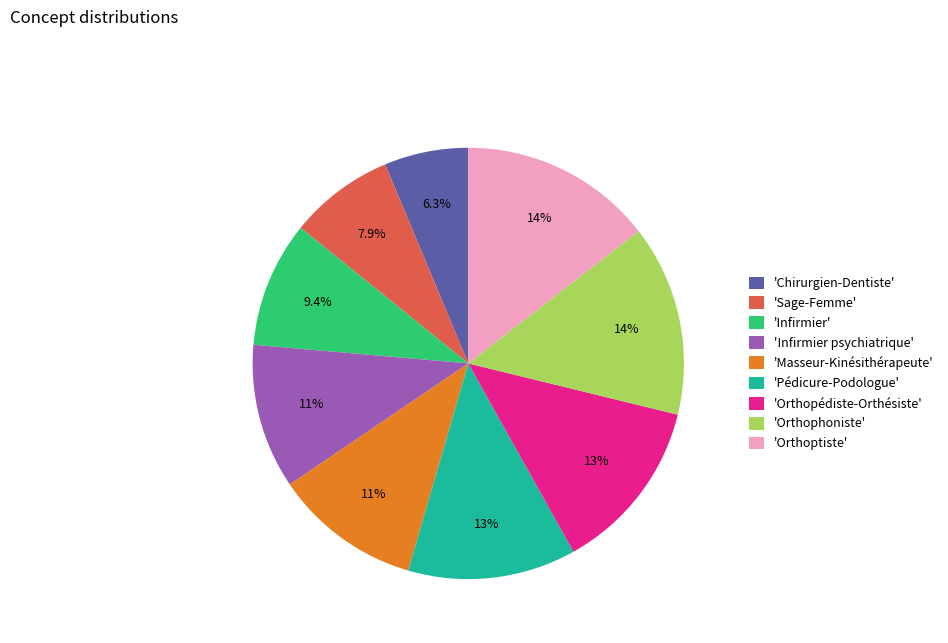

Does 'Orthophoniste' represent more than half of the total?

No